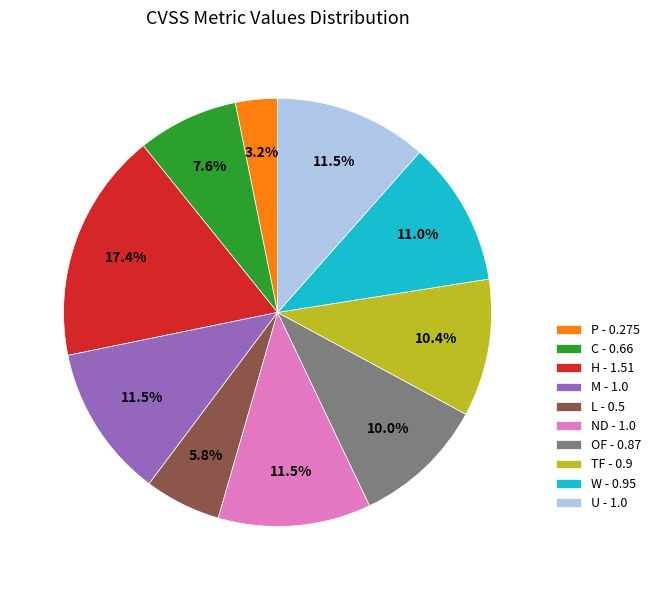

Between ND - 1.0 and C - 0.66, which is larger?

ND - 1.0